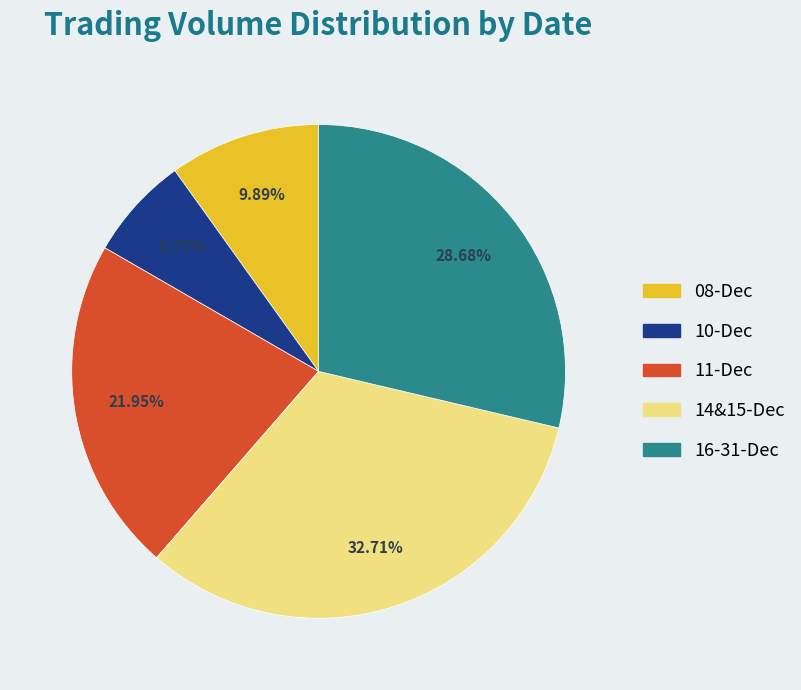

Does any single category account for the majority?

No